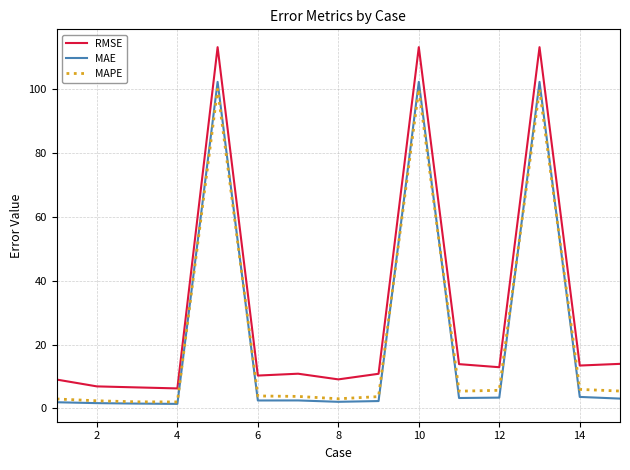

Which series has the widest spread of values?

RMSE